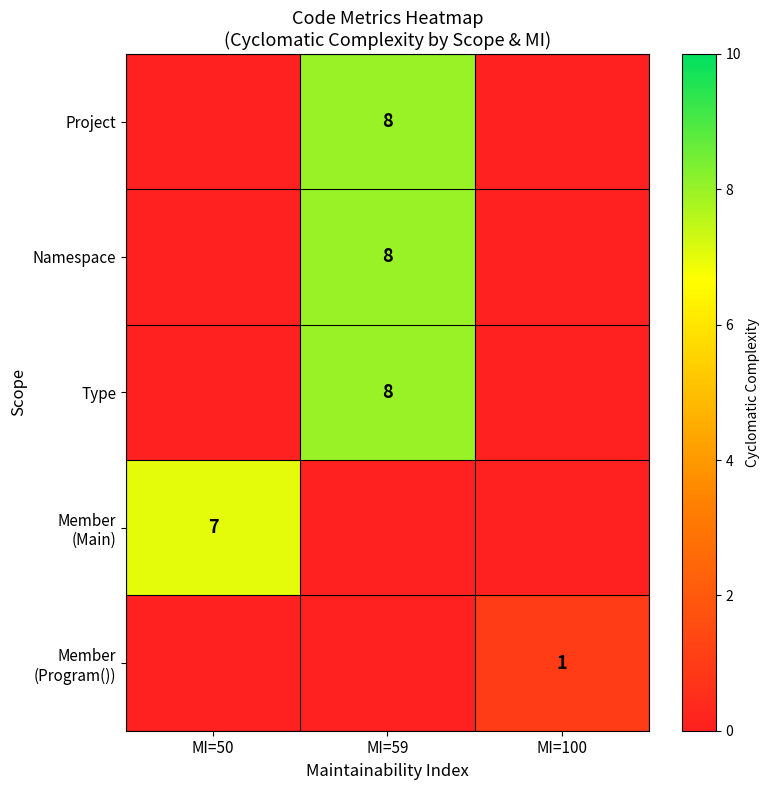

How many data points does each series have?

3